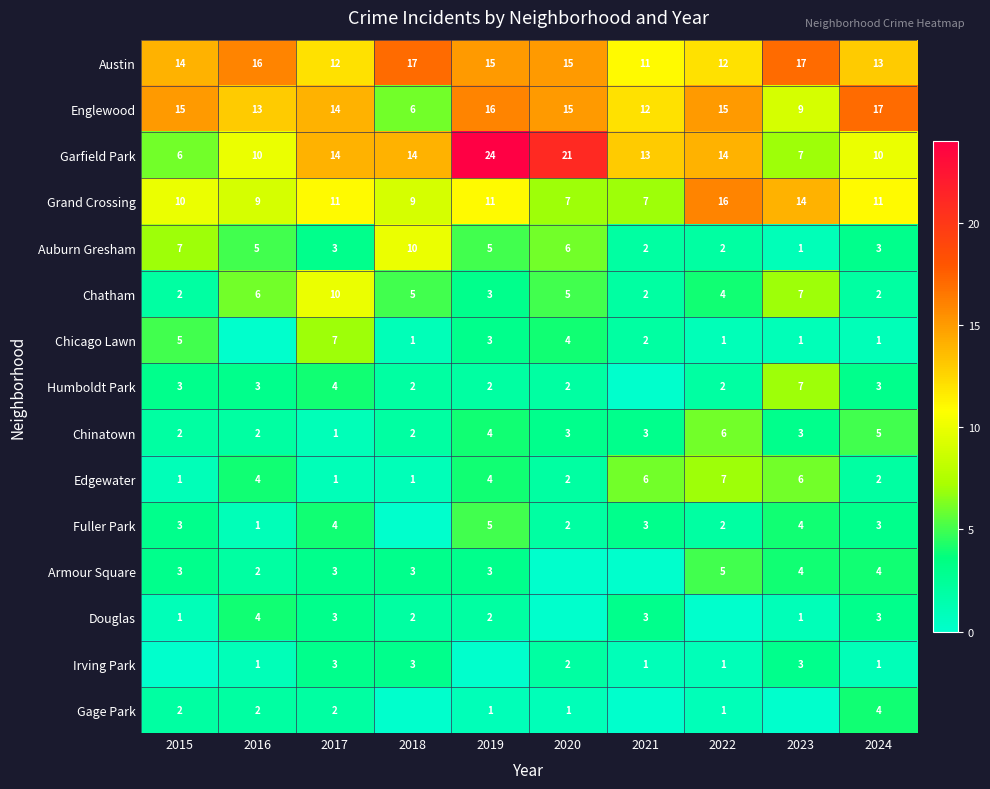

What is the spread (max minus min) of values at 2015?

15